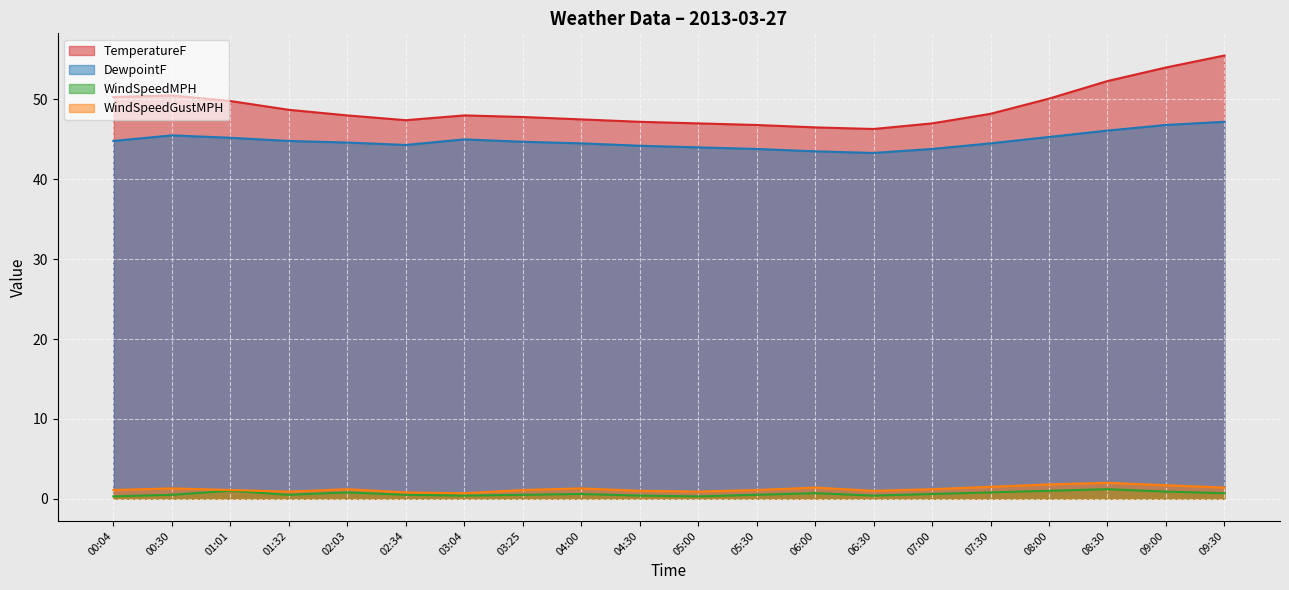

How many WindSpeedMPH values are between 0 and 1?

19